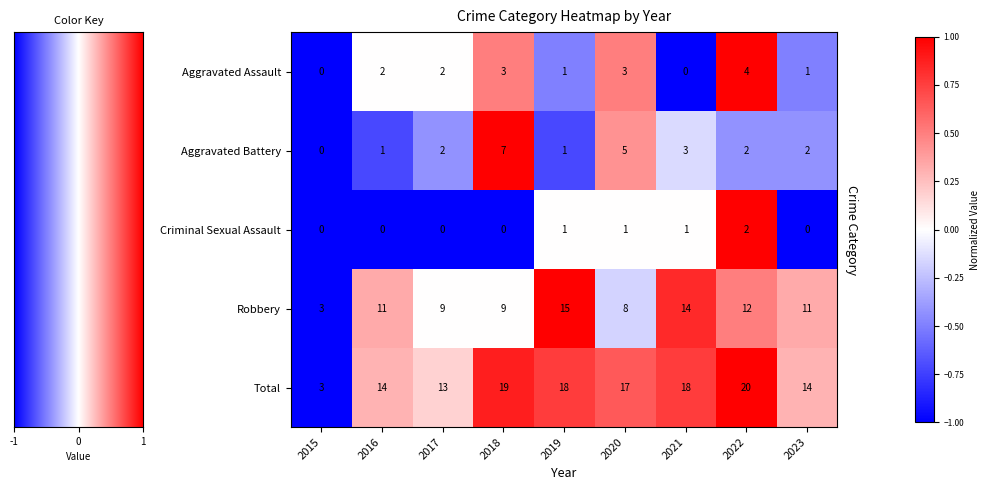

Is it true that Aggravated Assault equals -1.0 at 2015?

True